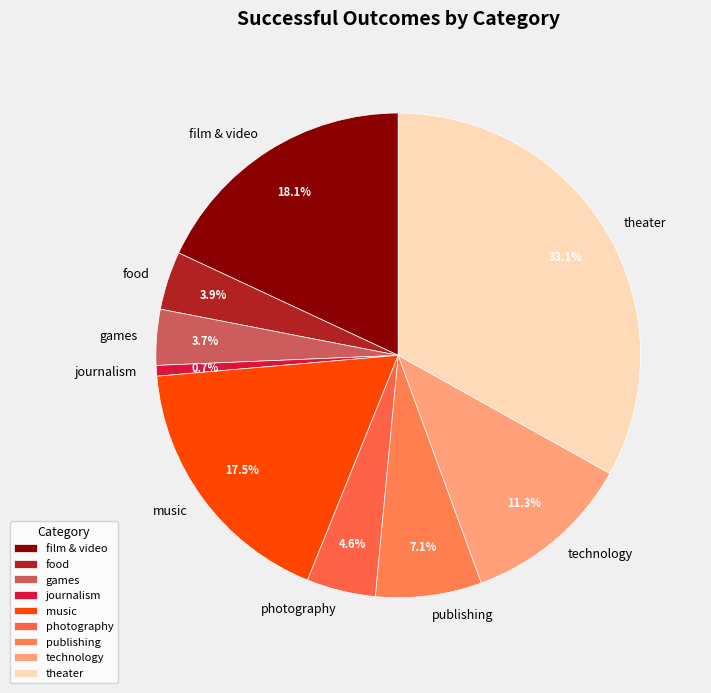

Does music represent more than half of the total?

No